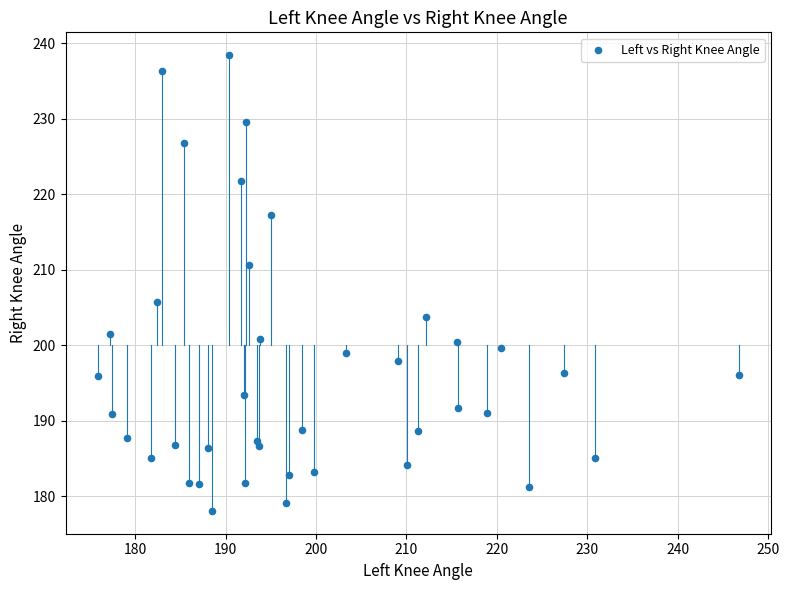

What is the range of X values (max minus min)?

70.9